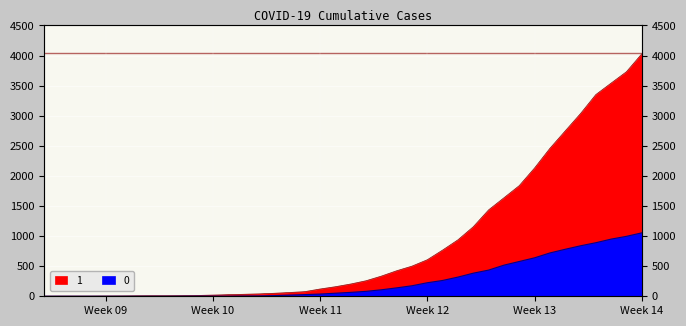

What is the value of the 0 point at the 32nd from the left?

578